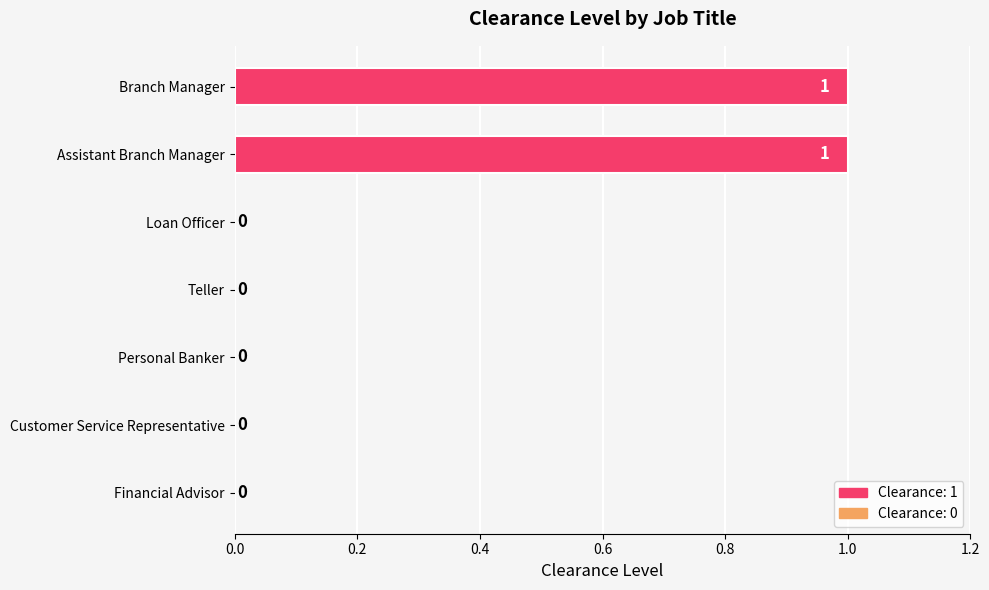

Count the values in the range 0 to 1.

7